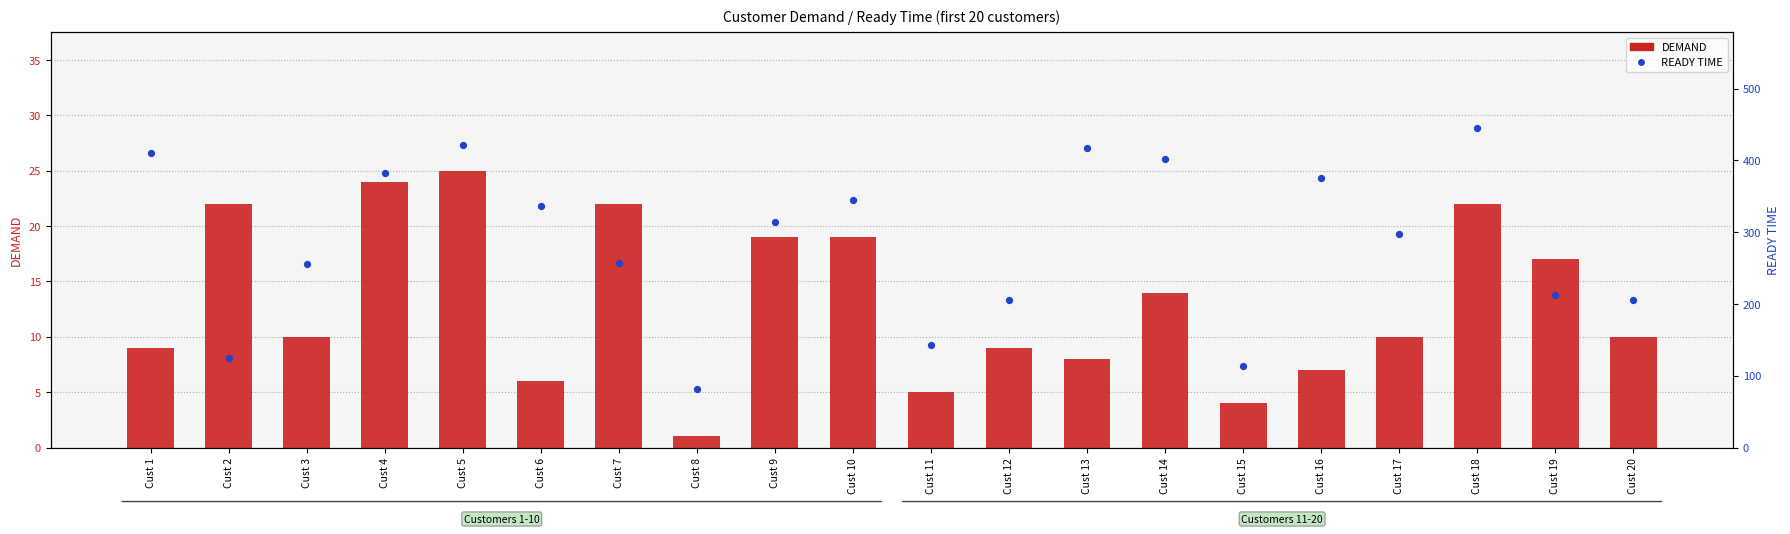

At how many categories does at least one series exceed 324?

9